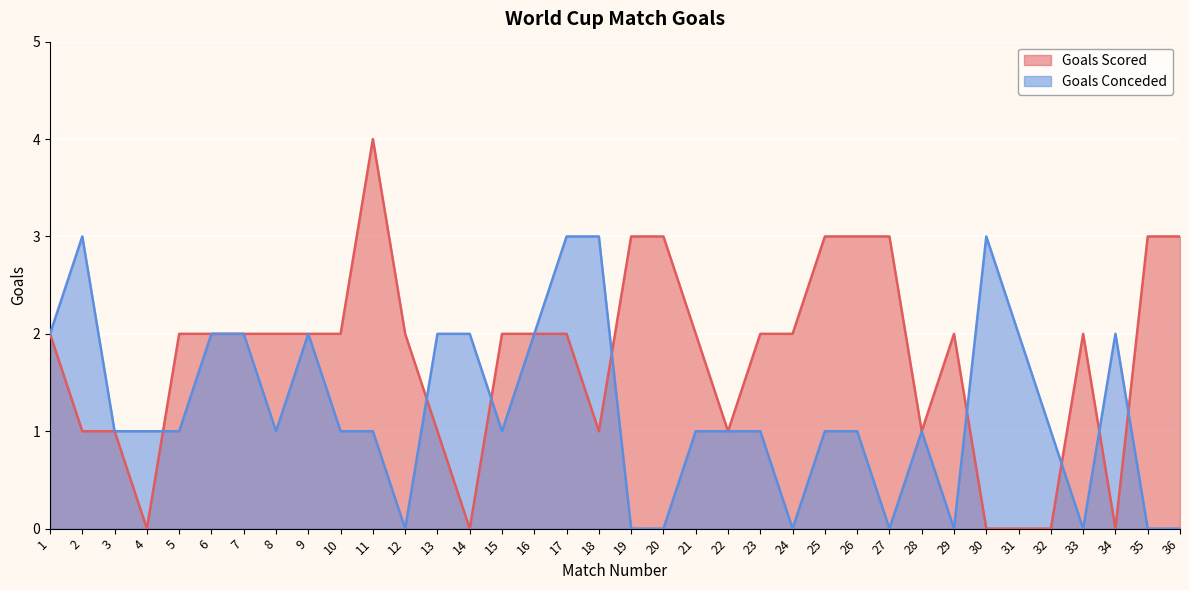

Which series has the widest spread of values?

Goals Scored